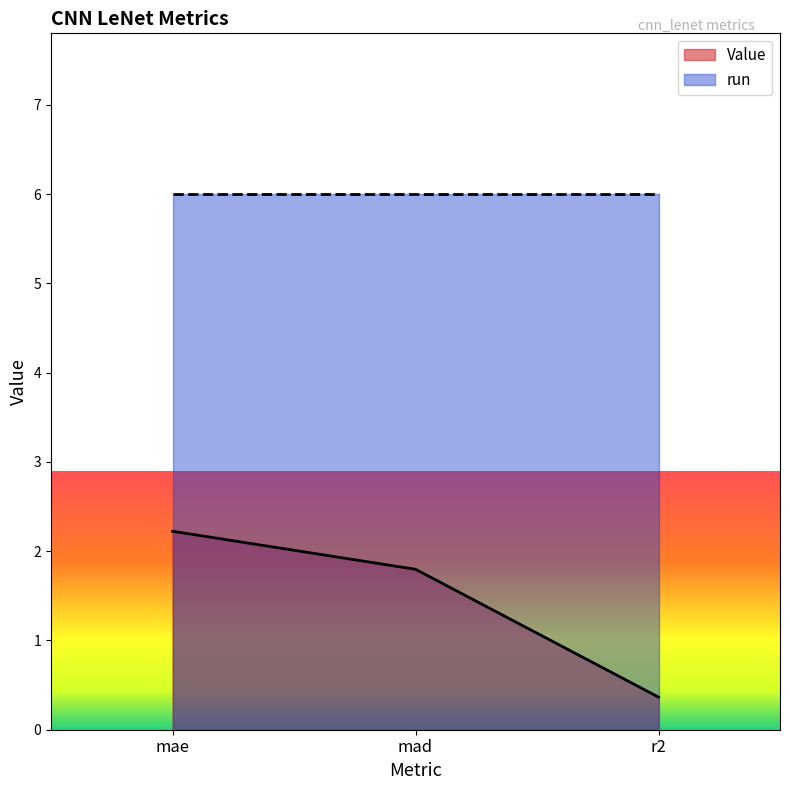

How many data points are above 1?

2